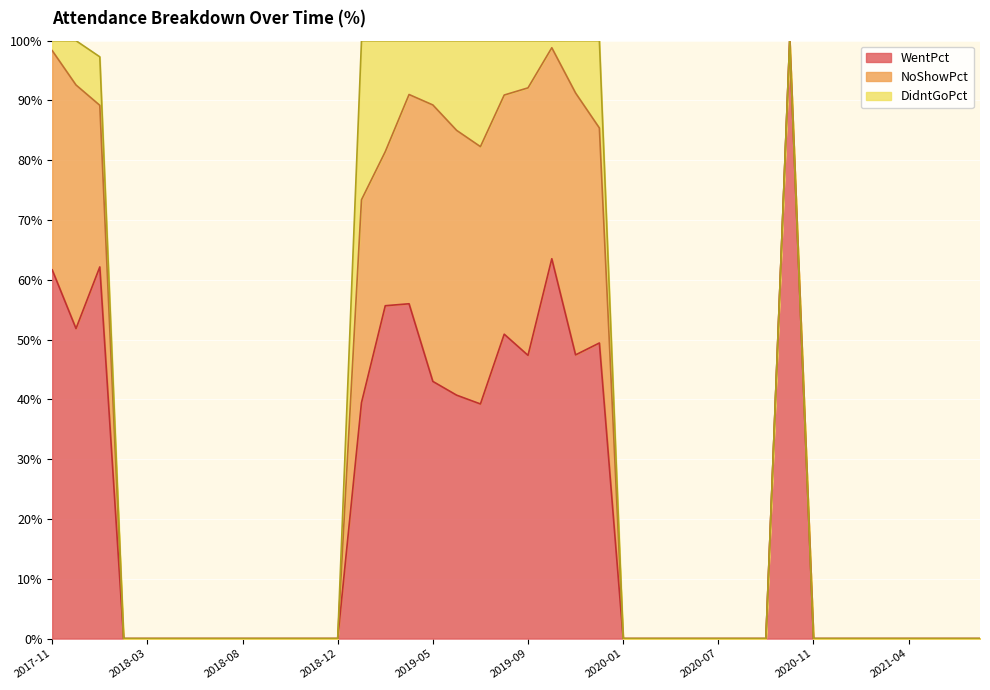

Reading left to right, transcribe all the data shown in this chart.

WentPct: 61.7	51.9	62.2	0.0	0.0	0.0	0.0	0.0	0.0	0.0	0.0	0.0	0.0	39.5	55.7	56.0	43.0	40.7	39.2	50.9	47.4	63.5	47.5	49.4	0.0	0.0	0.0	0.0	0.0	0.0	0.0	100.0	0.0	0.0	0.0	0.0	0.0	0.0	0.0	0.0
NoShowPct: 36.7	40.7	27.0	0.0	0.0	0.0	0.0	0.0	0.0	0.0	0.0	0.0	0.0	33.9	25.8	35.0	46.2	44.3	43.0	40.0	44.7	35.3	43.8	36.0	0.0	0.0	0.0	0.0	0.0	0.0	0.0	0.0	0.0	0.0	0.0	0.0	0.0	0.0	0.0	0.0
DidntGoPct: 1.7	7.4	8.1	0.0	0.0	0.0	0.0	0.0	0.0	0.0	0.0	0.0	0.0	26.6	18.6	9.0	10.8	15.0	17.7	9.1	7.9	1.2	8.8	14.6	0.0	0.0	0.0	0.0	0.0	0.0	0.0	0.0	0.0	0.0	0.0	0.0	0.0	0.0	0.0	0.0